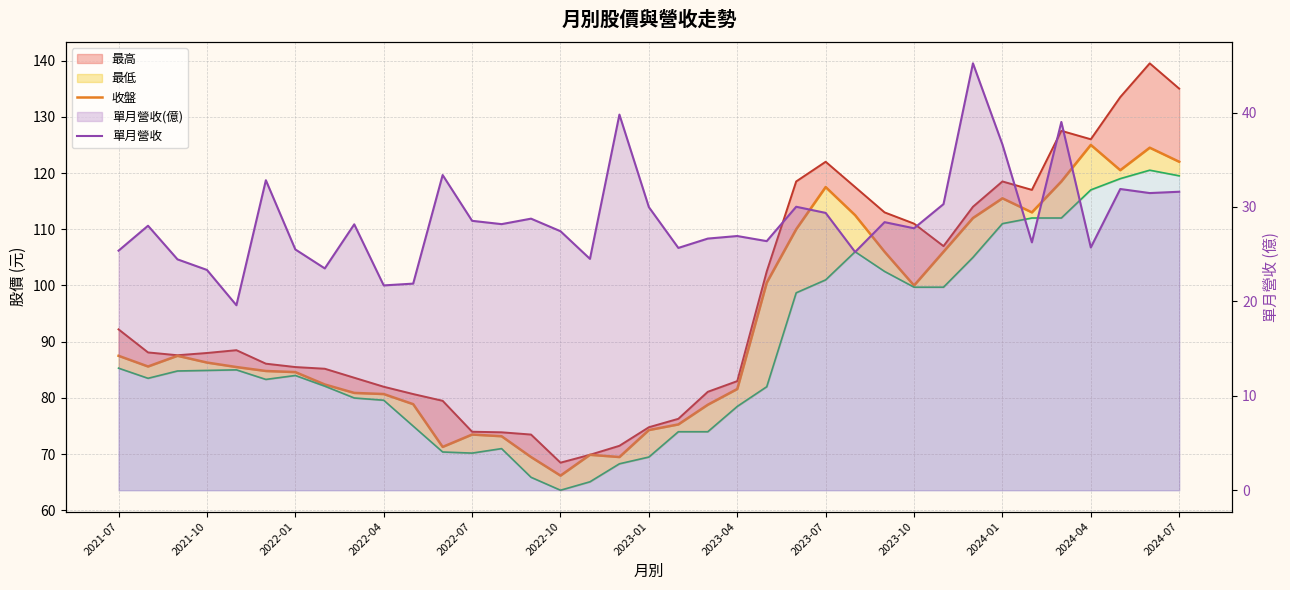

The value of 單月營收 at 2023-07 is 29.4. True or false?

True